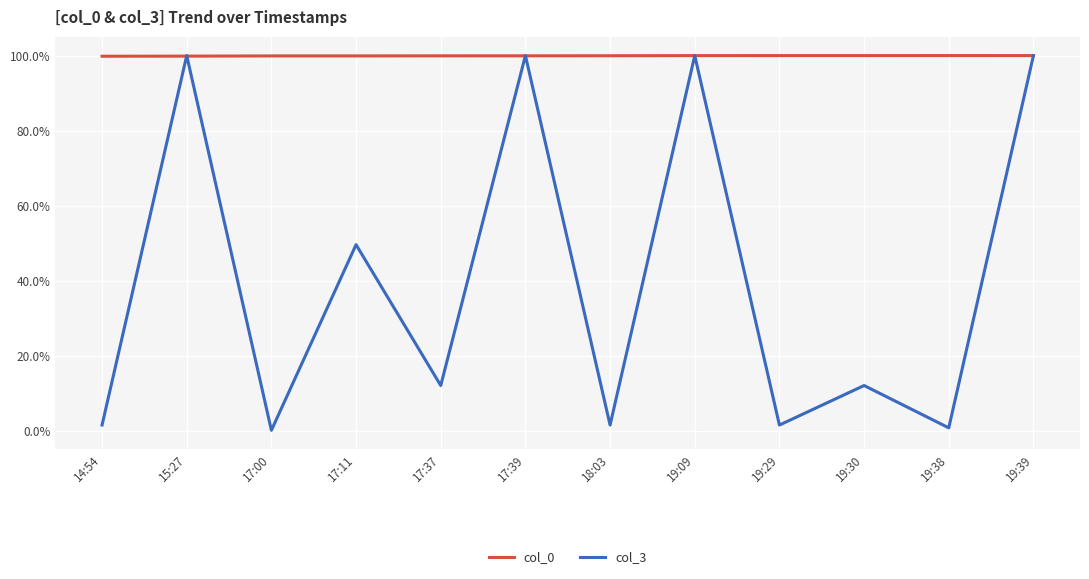

Reading left to right, list all the values displayed in this chart.

col_0: 14:54=1.0	15:27=1.0	17:00=1.0	17:11=1.0	17:37=1.0	17:39=1.0	18:03=1.0	19:09=1.0	19:29=1.0	19:30=1.0	19:38=1.0	19:39=1.0
col_3: 14:54=0.0	15:27=1.0	17:00=0.0	17:11=0.5	17:37=0.1	17:39=1.0	18:03=0.0	19:09=1.0	19:29=0.0	19:30=0.1	19:38=0.0	19:39=1.0